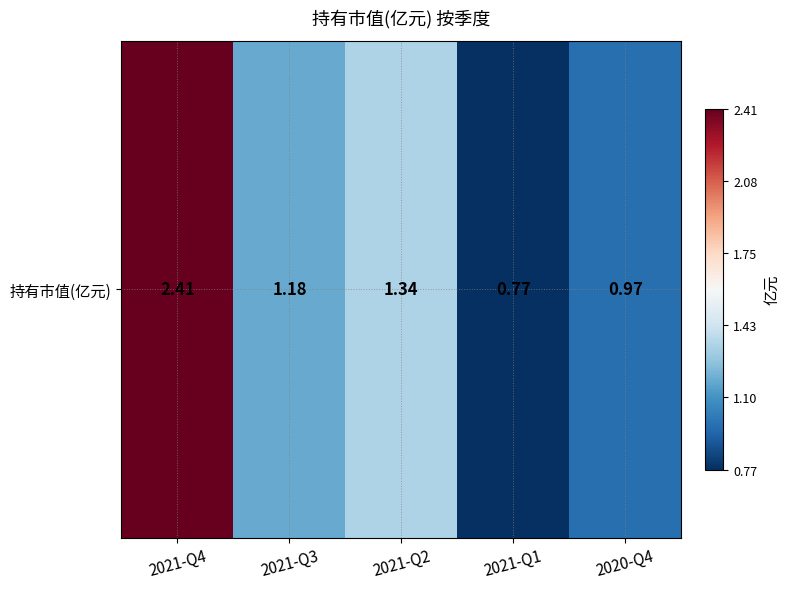

At which label does the data first exceed 1?

2021-Q4